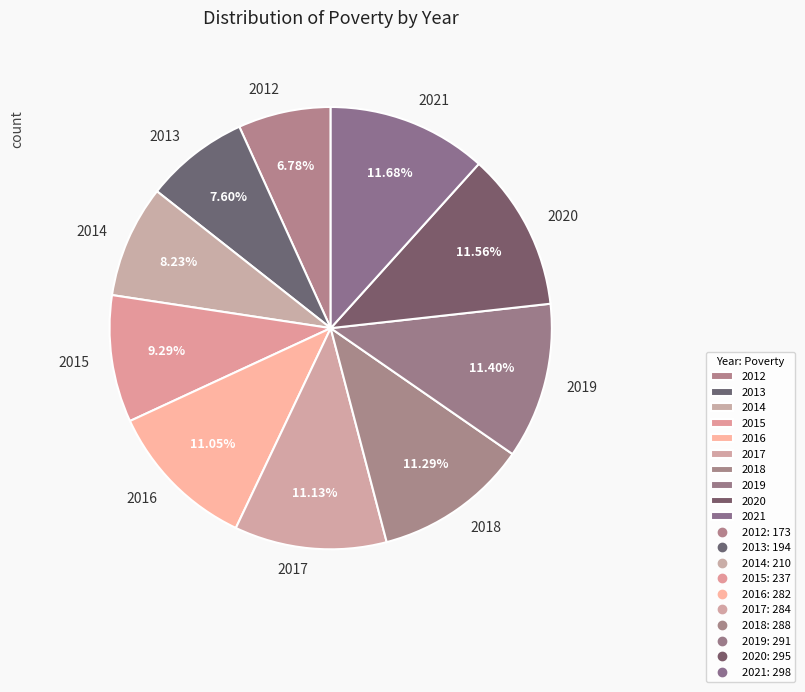

Count the number of slices in the pie.

10